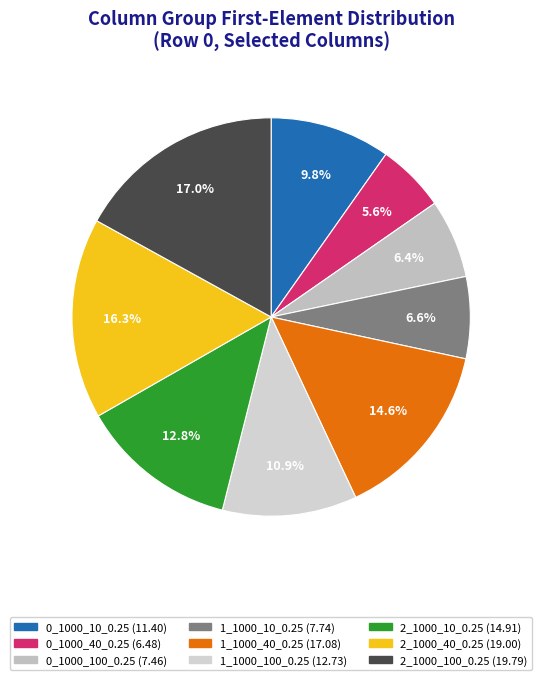

Count the number of slices in the pie.

9